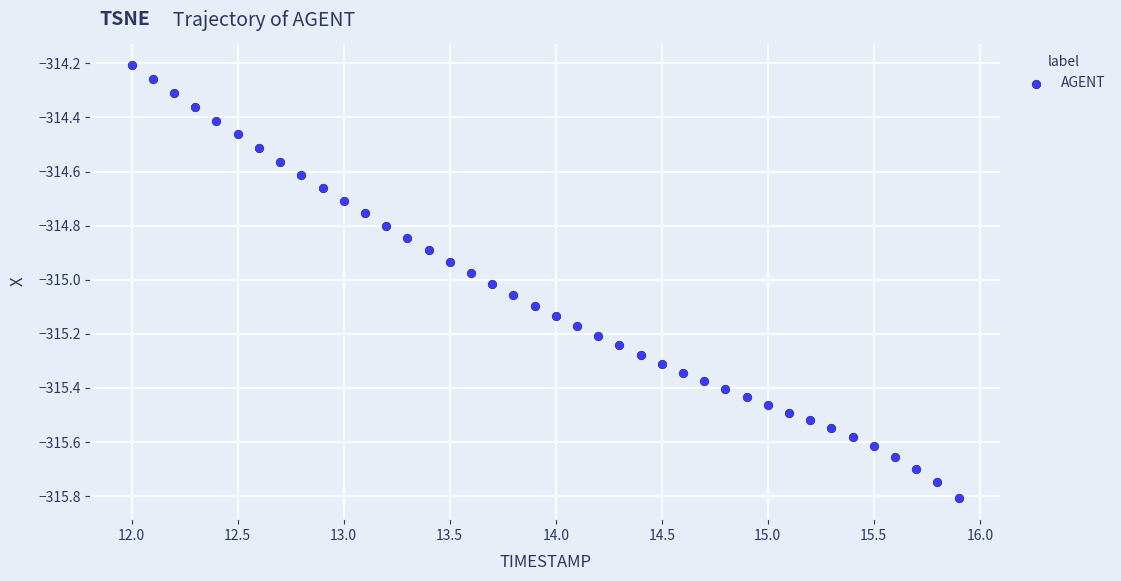

What is the range of Y values (max minus min)?

1.6